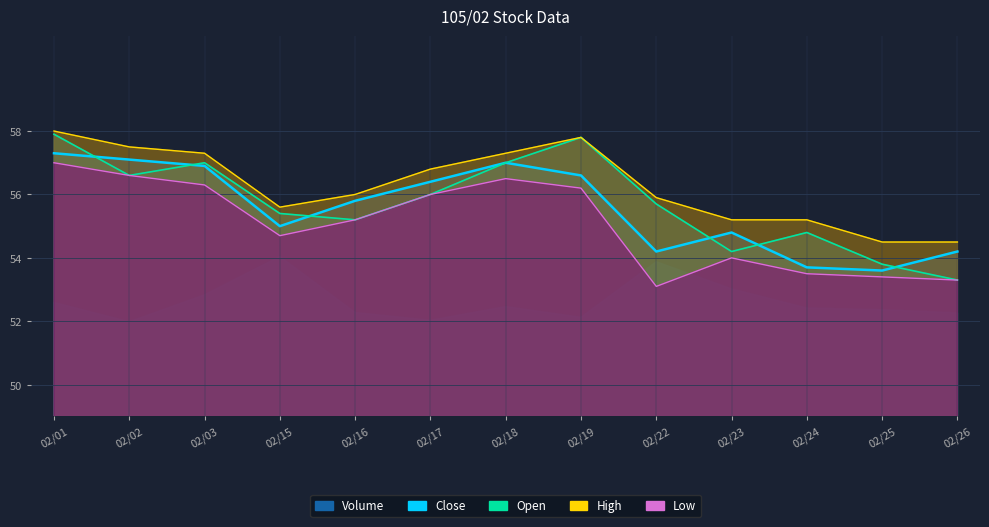

Reading left to right, list all the values displayed in this chart.

Open: 57.9	56.6	57.0	55.4	55.2	56.0	57.0	57.8	55.7	54.2	54.8	53.8	53.3
High: 58.0	57.5	57.3	55.6	56.0	56.8	57.3	57.8	55.9	55.2	55.2	54.5	54.5
Low: 57.0	56.6	56.3	54.7	55.2	56.0	56.5	56.2	53.1	54.0	53.5	53.4	53.3
Close: 57.3	57.1	56.9	55.0	55.8	56.4	57.0	56.6	54.2	54.8	53.7	53.6	54.2